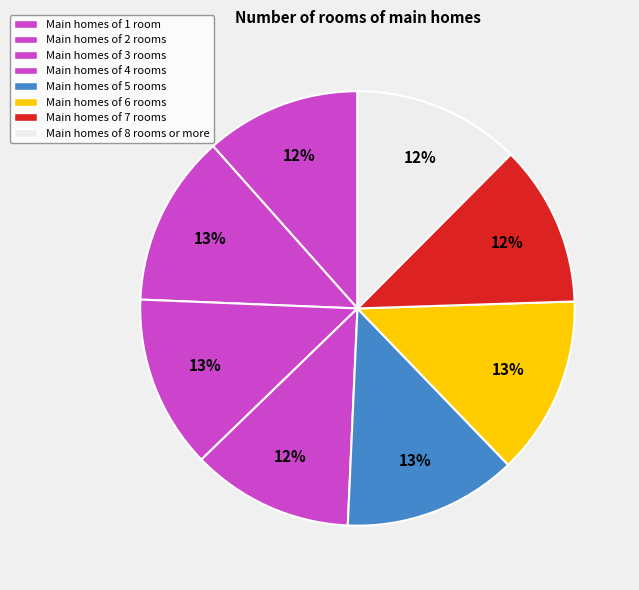

How many slices are in this pie chart?

8